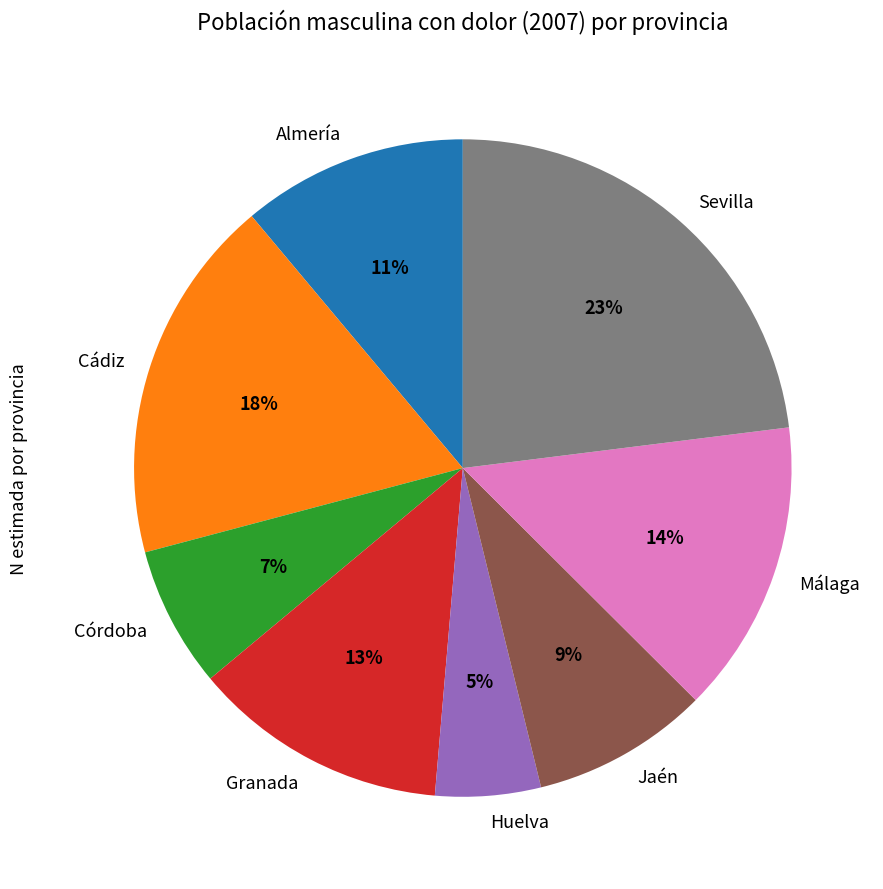

Which slice is the largest?

Sevilla